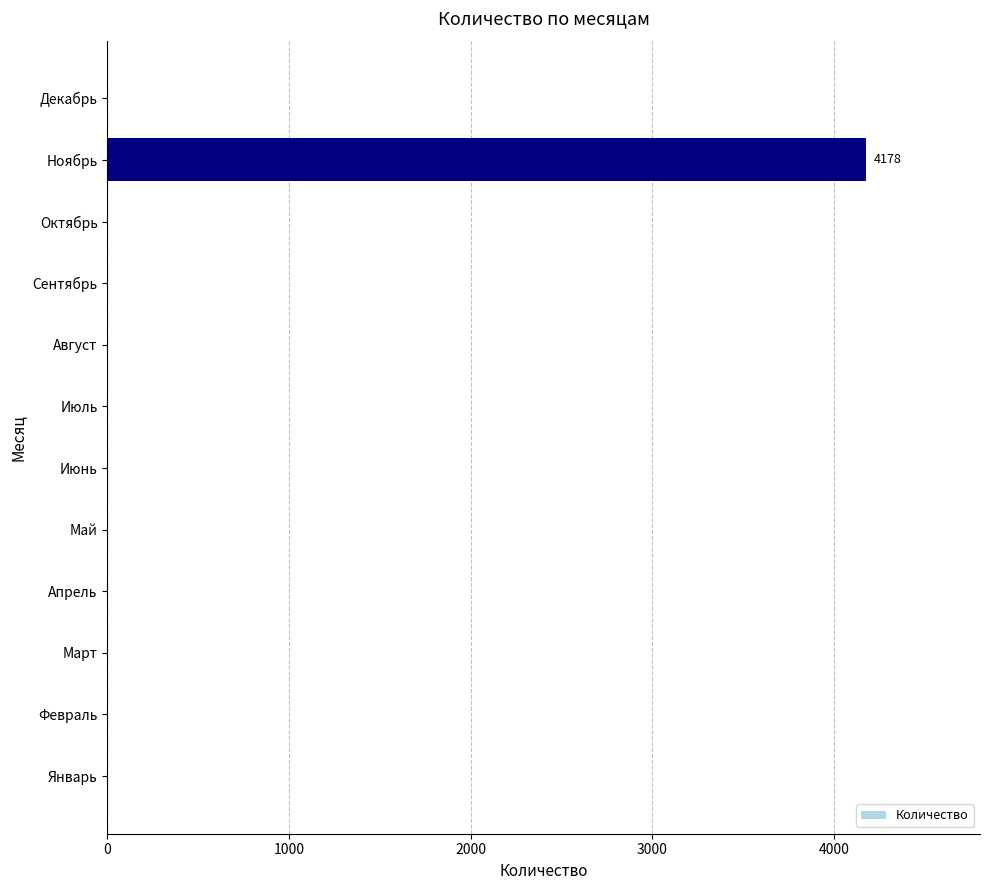

Reading top to bottom, list all the values displayed in this chart.

Декабрь=0	Ноябрь=4178	Октябрь=0	Сентябрь=0	Август=0	Июль=0	Июнь=0	Май=0	Апрель=0	Март=0	Февраль=0	Январь=0